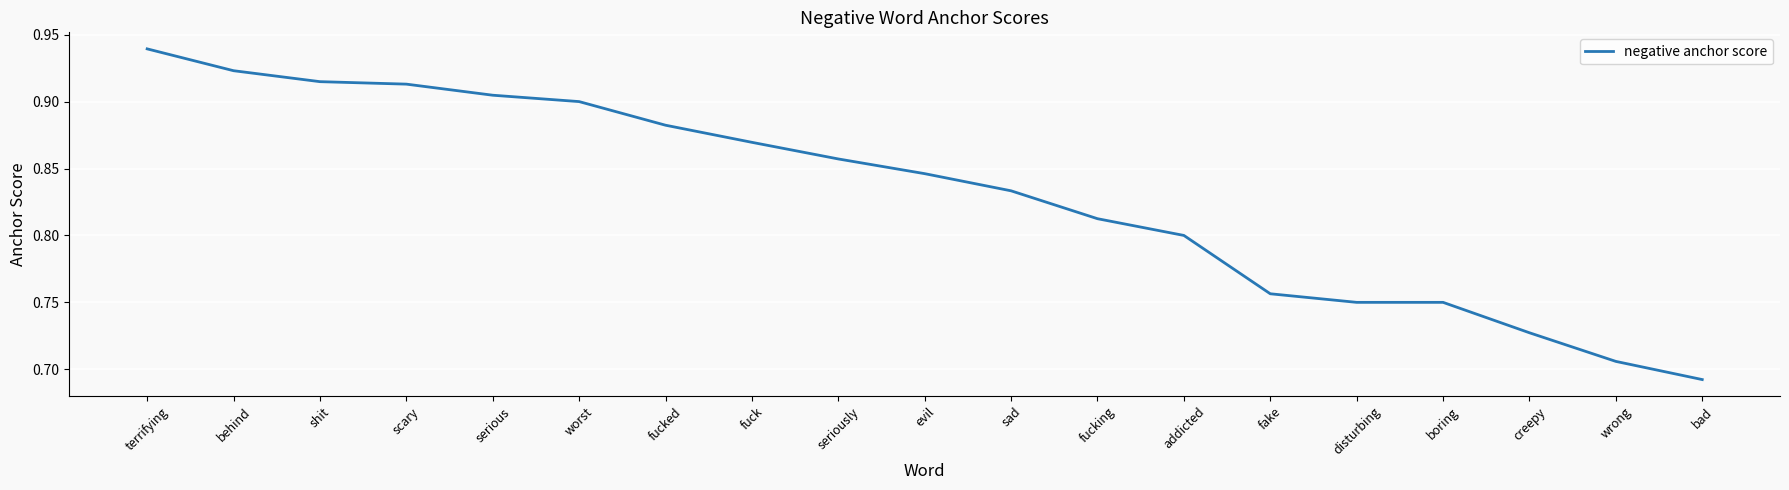

Between seriously and boring, which is larger?

seriously